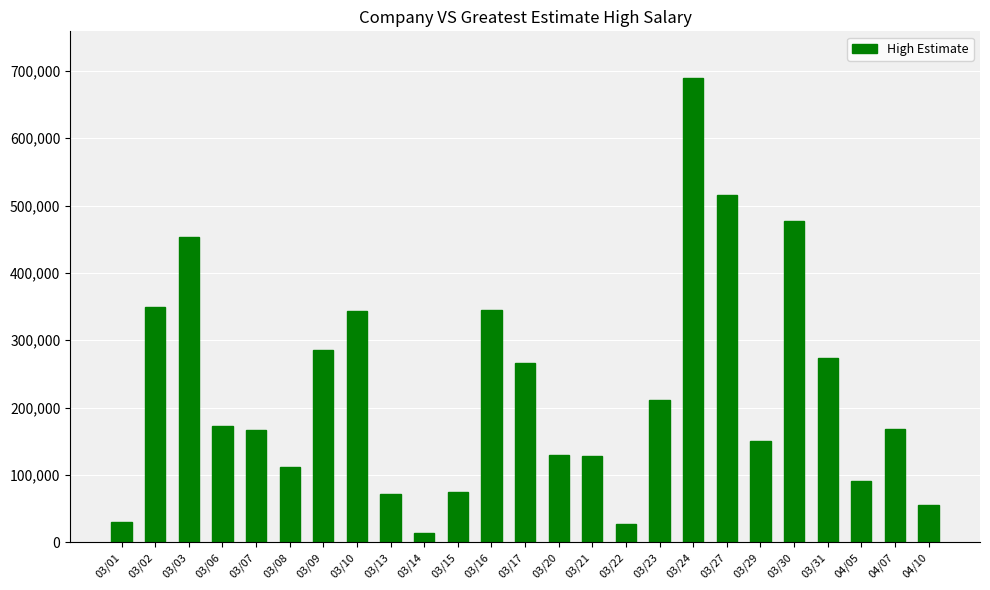

What is the label of the 6th bar from the left?

03/08